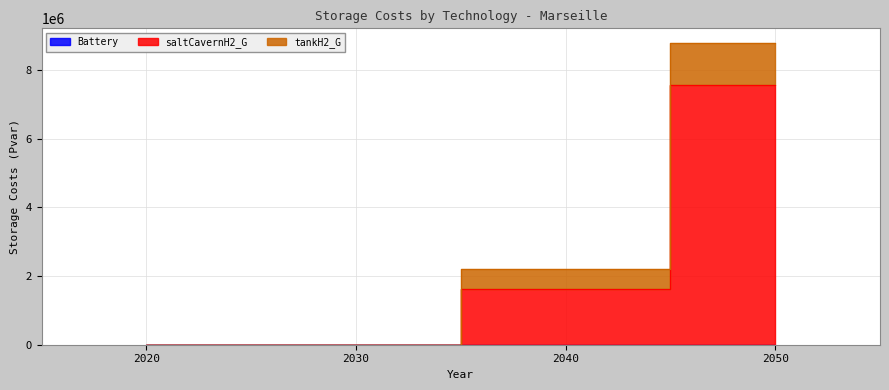

How many values in saltCavernH2_G are above zero?

2